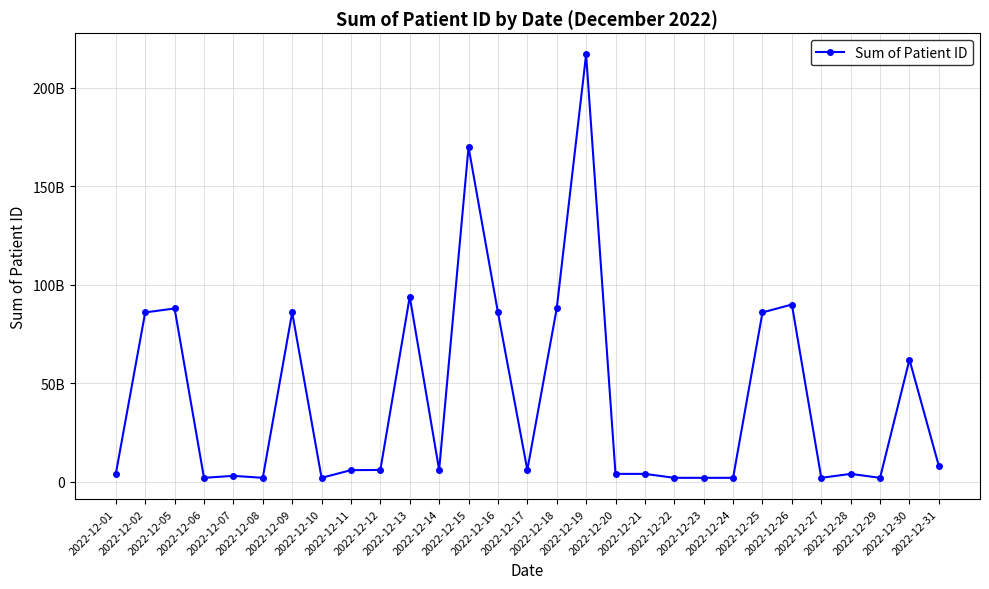

What is the greatest value displayed?

217000613138